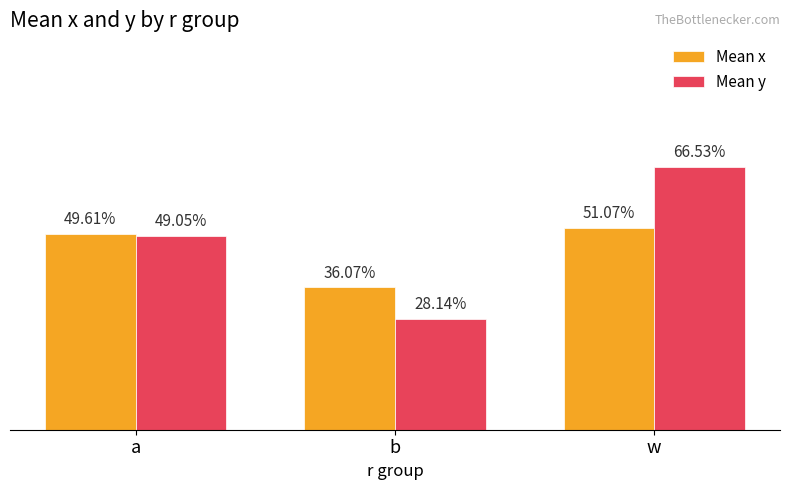

What are all the series names shown in the legend?

Mean x, Mean y